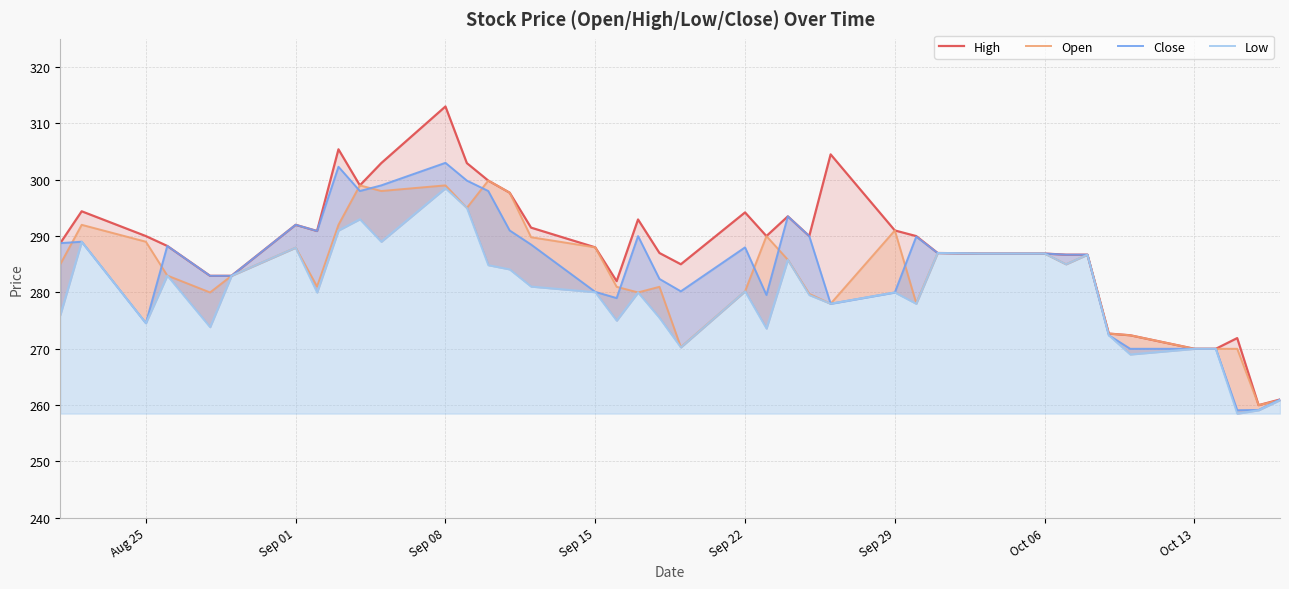

Is it true that Close equals 288.0 at Sep 22?

True